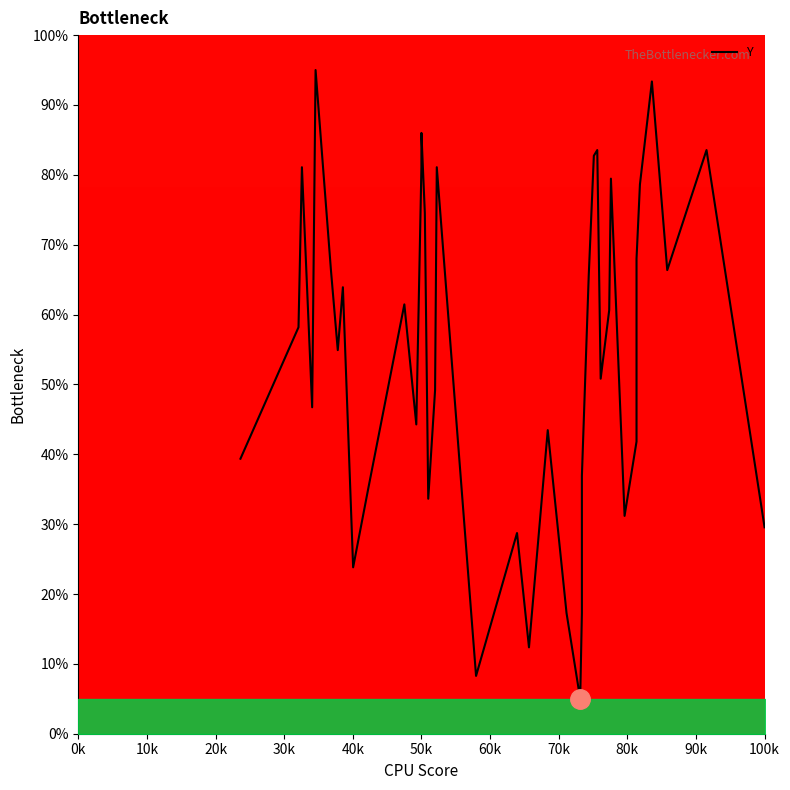

How many data points are less than 58?

20